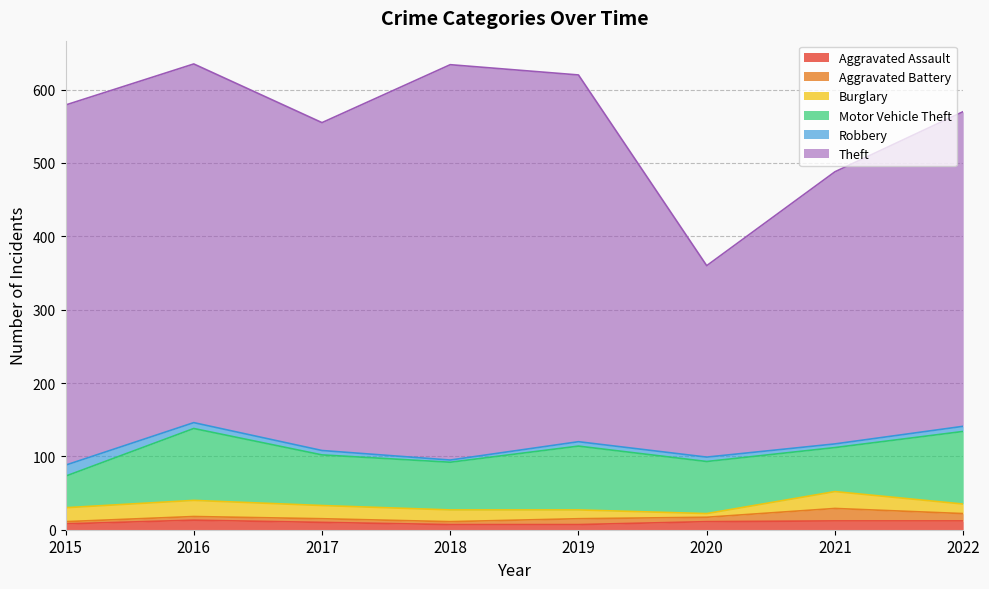

Reading left to right, list all the values displayed in this chart.

Aggravated Assault: 2015=8	2016=13	2017=10	2018=7	2019=7	2020=11	2021=12	2022=12
Aggravated Battery: 2015=3	2016=5	2017=5	2018=4	2019=8	2020=6	2021=17	2022=10
Burglary: 2015=19	2016=22	2017=18	2018=16	2019=12	2020=5	2021=23	2022=13
Motor Vehicle Theft: 2015=43	2016=98	2017=69	2018=65	2019=87	2020=71	2021=60	2022=99
Robbery: 2015=15	2016=8	2017=6	2018=3	2019=6	2020=6	2021=5	2022=7
Theft: 2015=491	2016=489	2017=447	2018=539	2019=500	2020=261	2021=371	2022=429